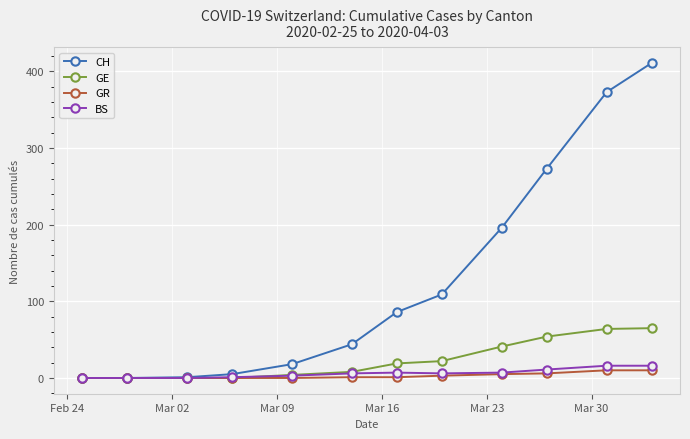

What is the greatest value displayed?

411